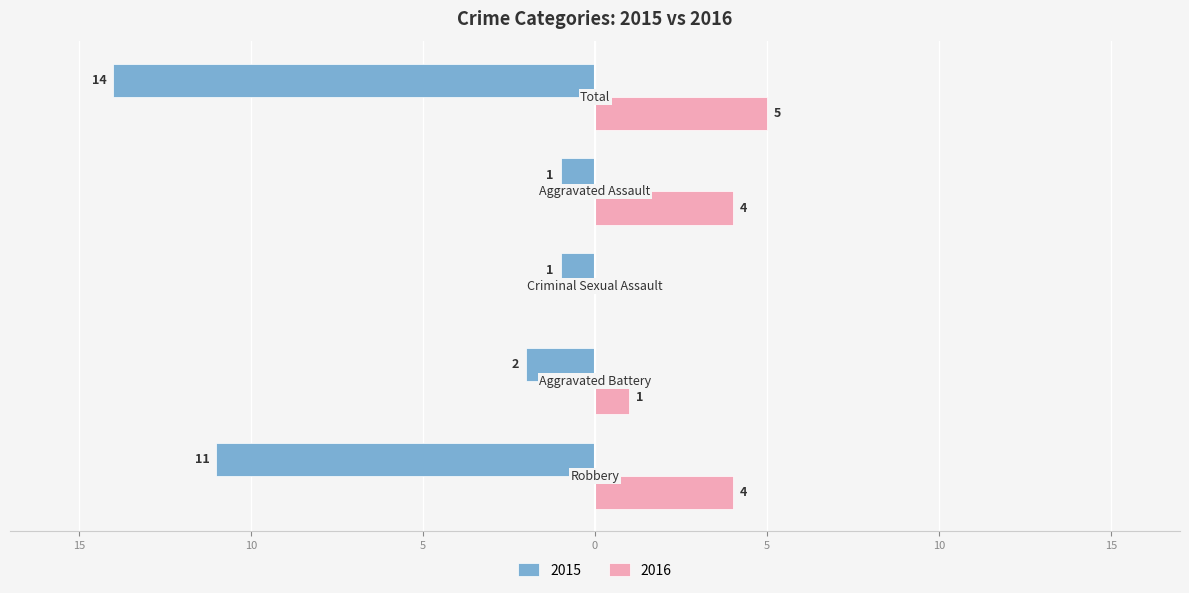

What are all the series names shown in the legend?

2015, 2016